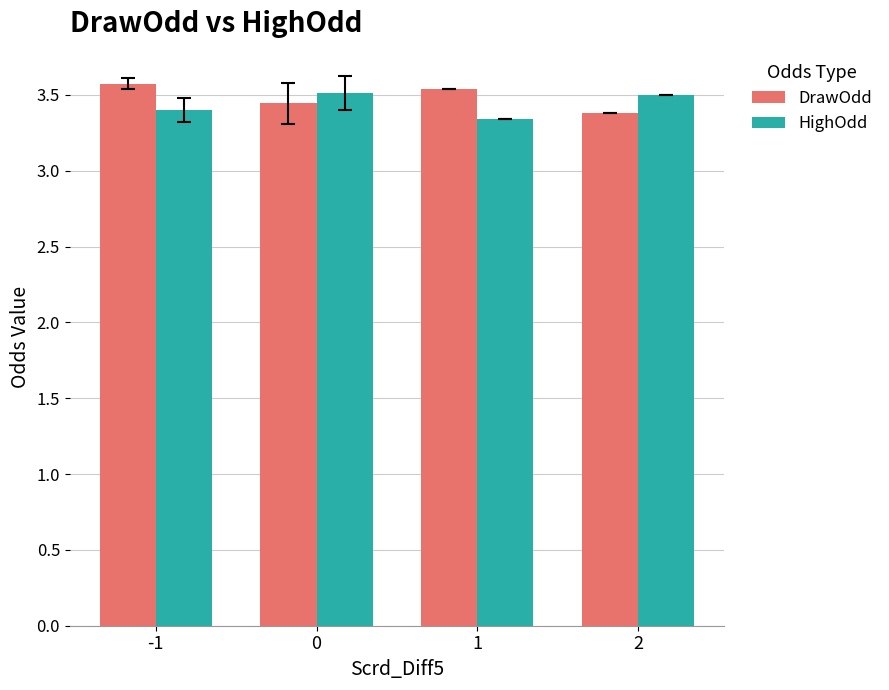

At -1, list the series in order from smallest to largest.

HighOdd, DrawOdd